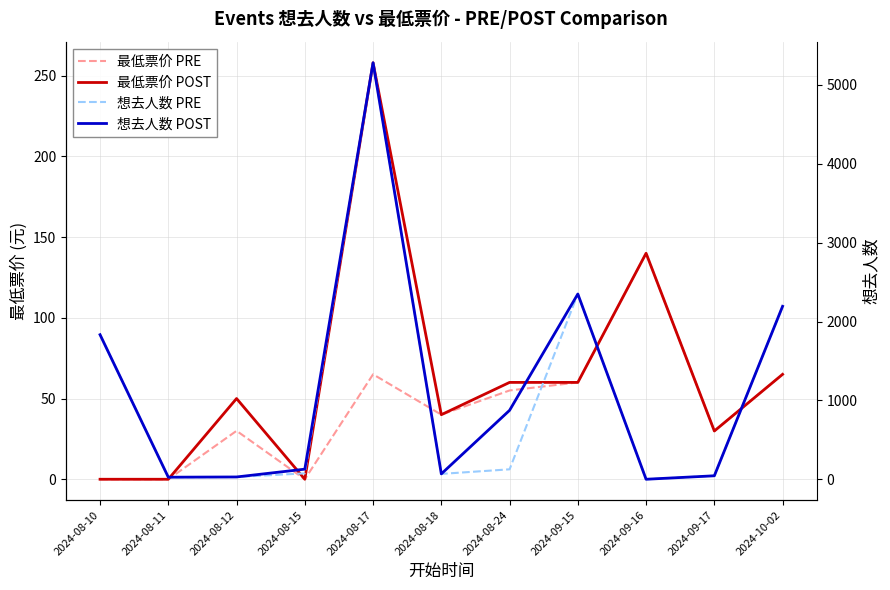

Reading left to right, transcribe all the data shown in this chart.

最低票价 PRE: 2024-08-10=0.0	2024-08-11=0.0	2024-08-12=30.0	2024-08-15=0.0	2024-08-17=65.0	2024-08-18=40.0	2024-08-24=55.0	2024-09-15=60.0	2024-09-16=140.0	2024-09-17=29.9	2024-10-02=65.0
最低票价 POST: 2024-08-10=0.0	2024-08-11=0.0	2024-08-12=50.0	2024-08-15=0.0	2024-08-17=258.0	2024-08-18=40.0	2024-08-24=60.0	2024-09-15=60.0	2024-09-16=140.0	2024-09-17=29.9	2024-10-02=65.0
想去人数 PRE: 2024-08-10=1833.0	2024-08-11=26.0	2024-08-12=29.0	2024-08-15=75.0	2024-08-17=5281.0	2024-08-18=68.0	2024-08-24=126.0	2024-09-15=2349.0	2024-09-16=0.0	2024-09-17=44.0	2024-10-02=2193.0
想去人数 POST: 2024-08-10=1833.0	2024-08-11=26.0	2024-08-12=29.0	2024-08-15=128.0	2024-08-17=5281.0	2024-08-18=68.0	2024-08-24=874.0	2024-09-15=2349.0	2024-09-16=0.0	2024-09-17=44.0	2024-10-02=2193.0